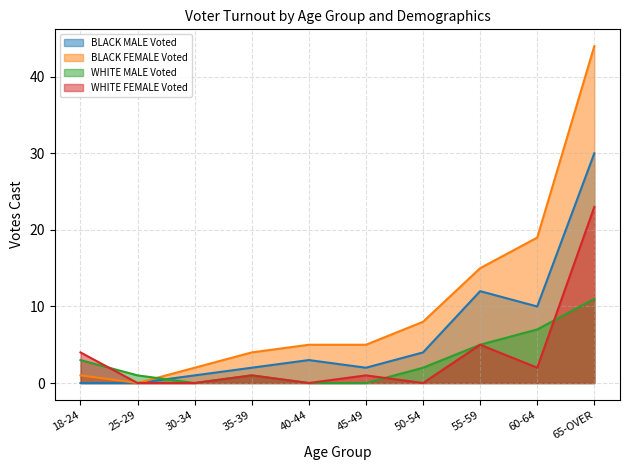

True or false: BLACK FEMALE Voted has more than 2 interior local peaks.

False